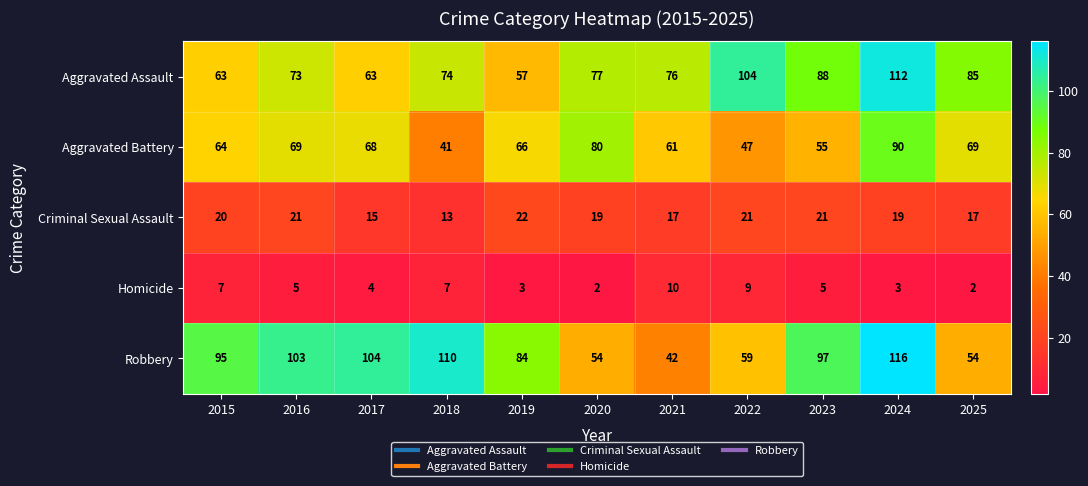

Count the number of categories in the chart.

11